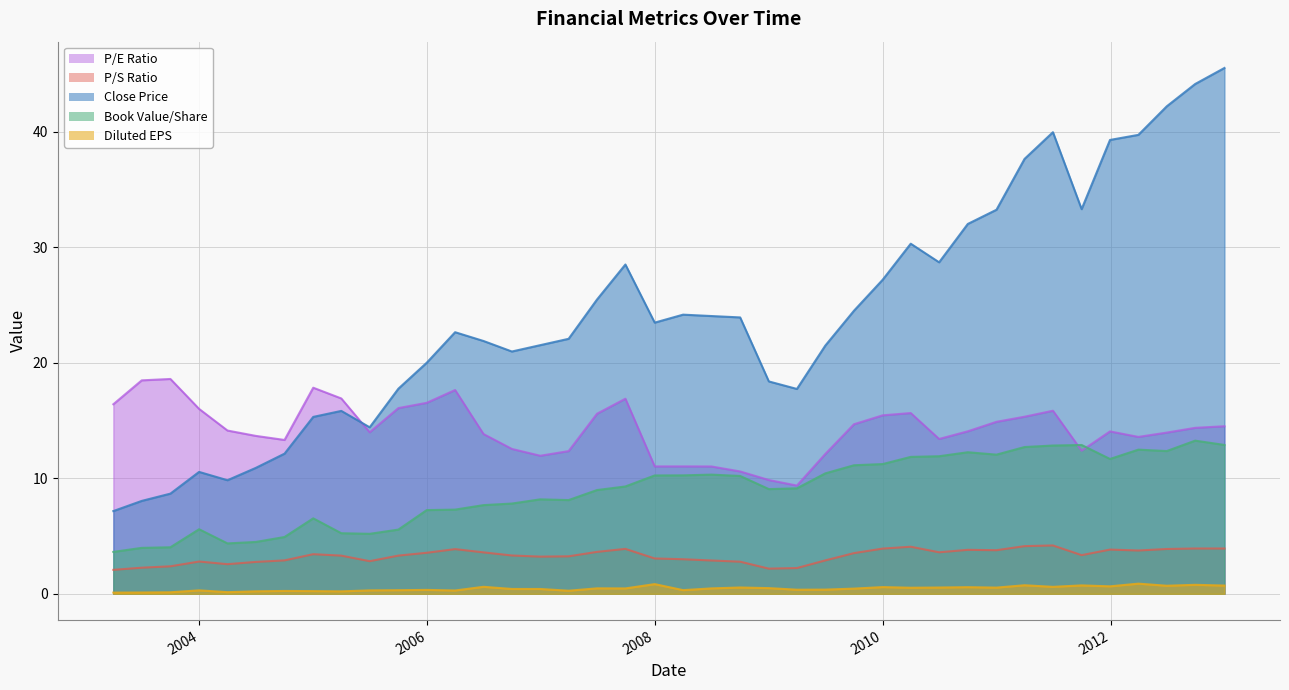

Which category has the lowest value across all series?

2003-03-31